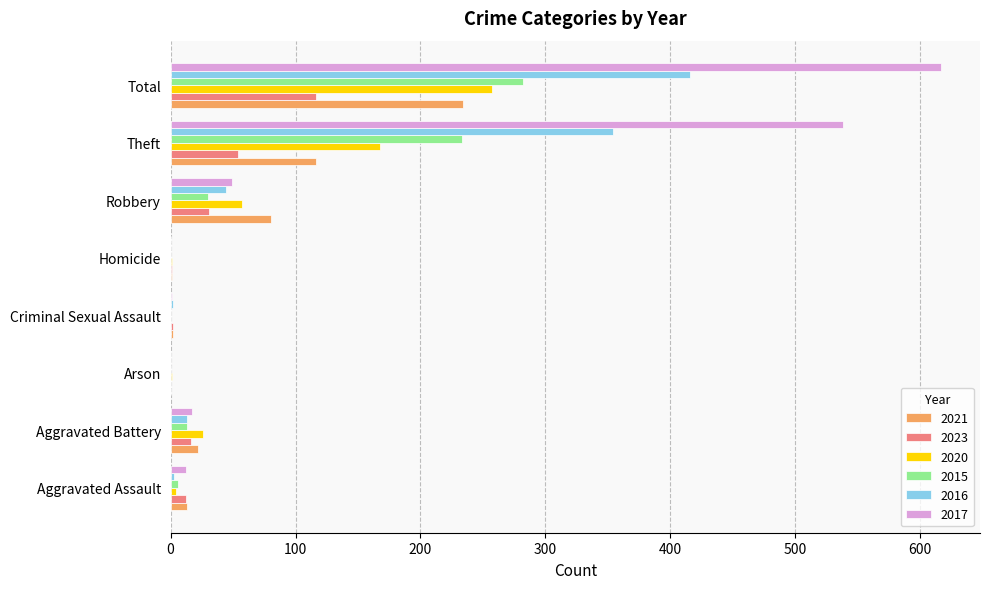

What is the sum of all 2015 values?

564